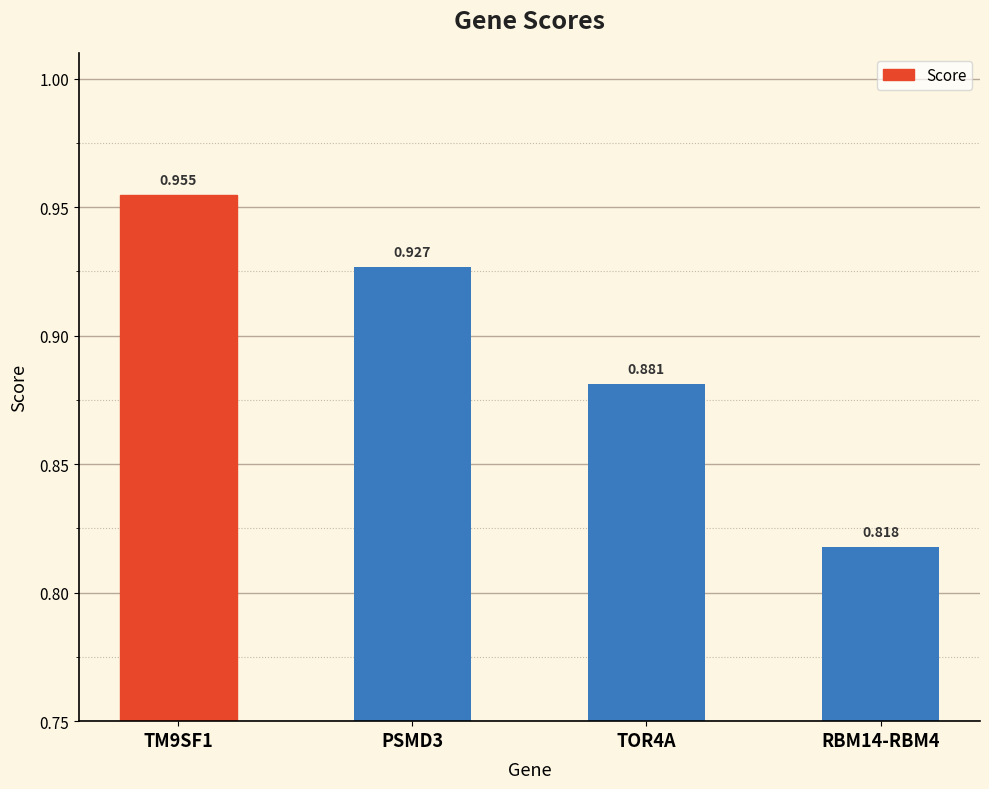

How many distinct data groups are displayed?

1